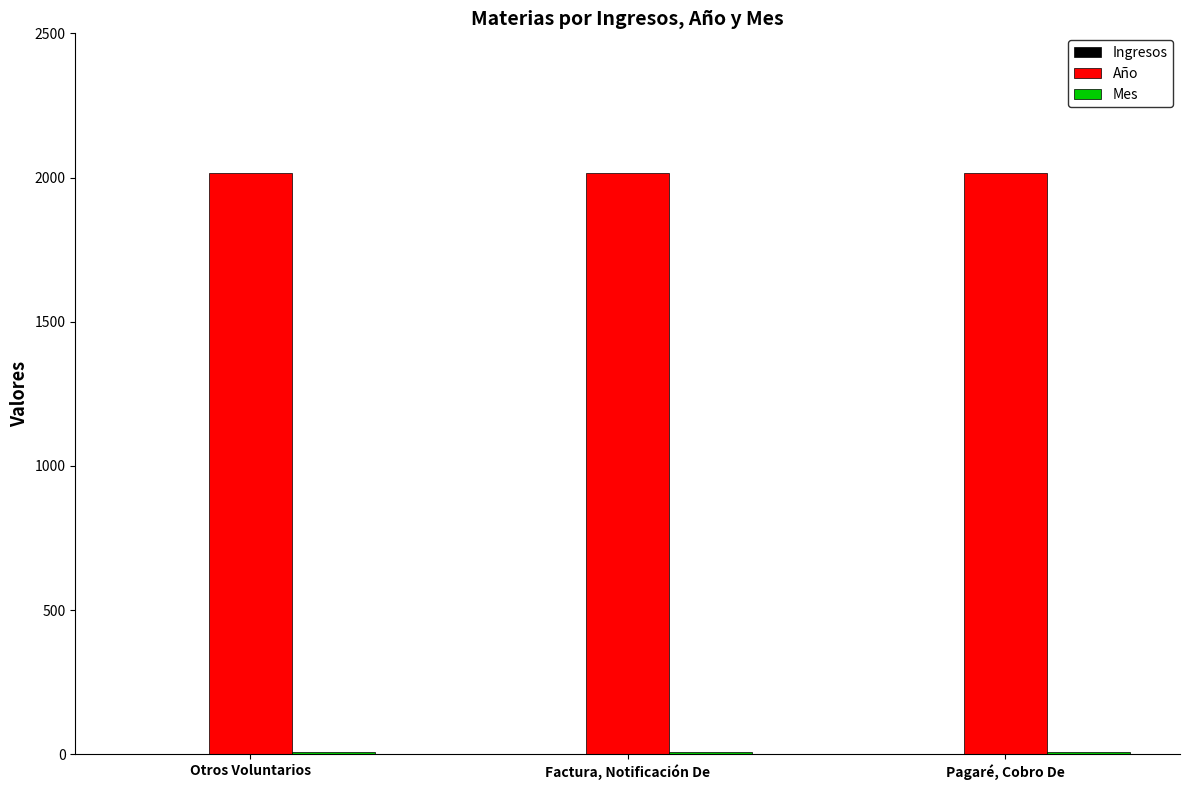

The value of Año at Pagaré, Cobro De is 3254. True or false?

False